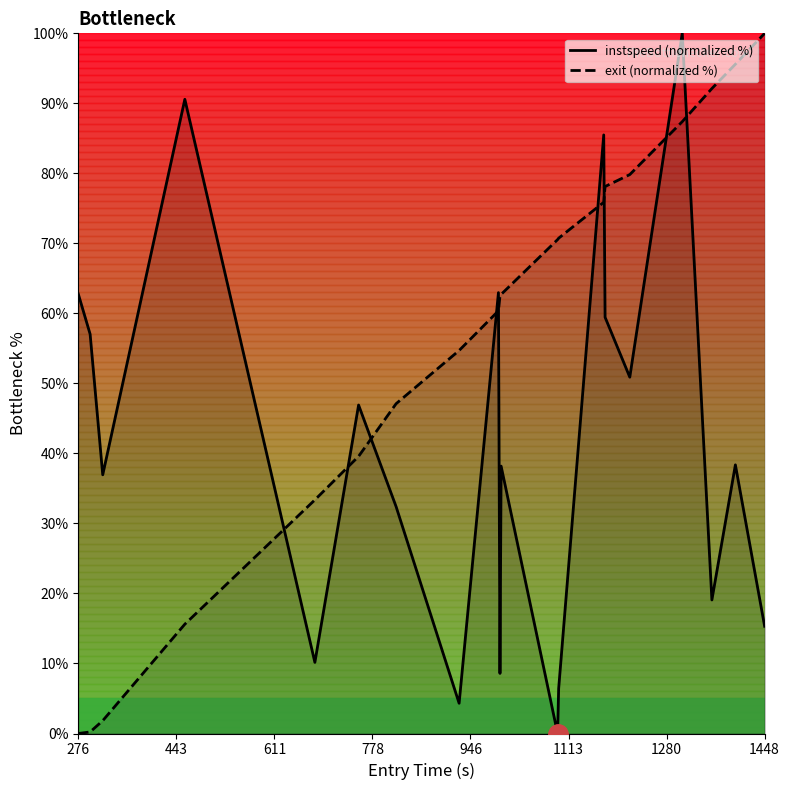

Does the chart display data point markers on the line(s)?

No